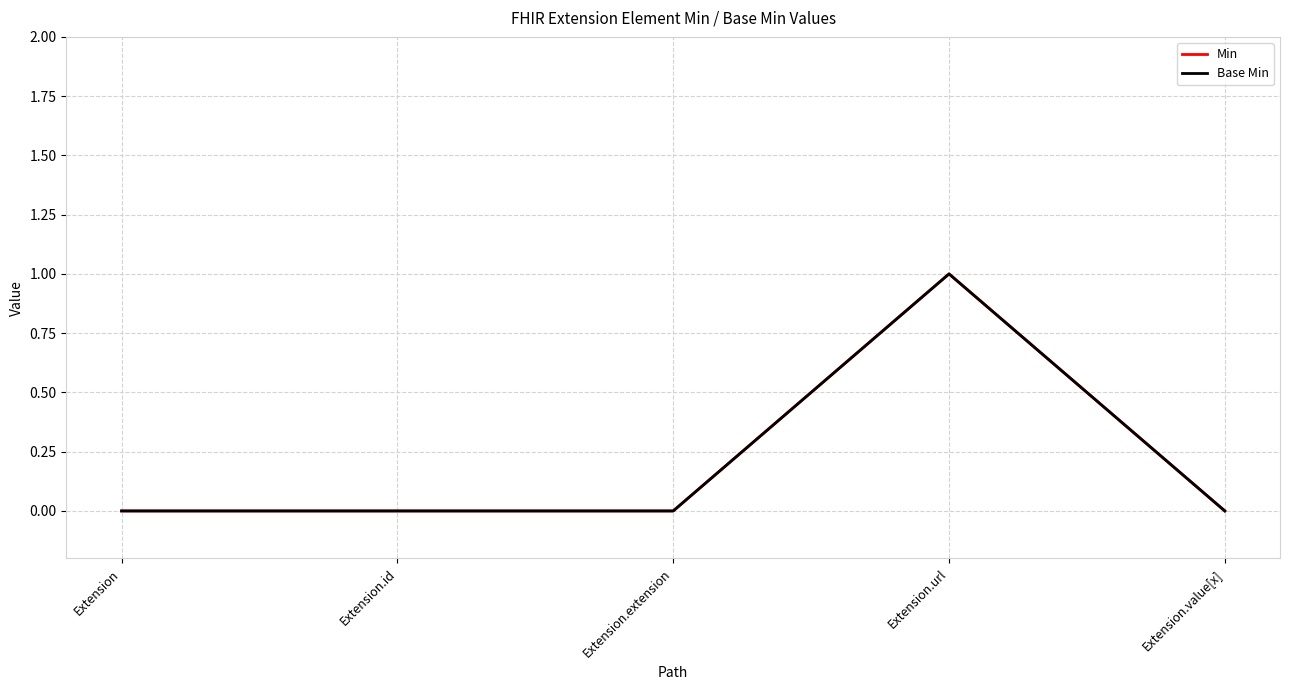

Does the chart have visible grid lines?

Yes